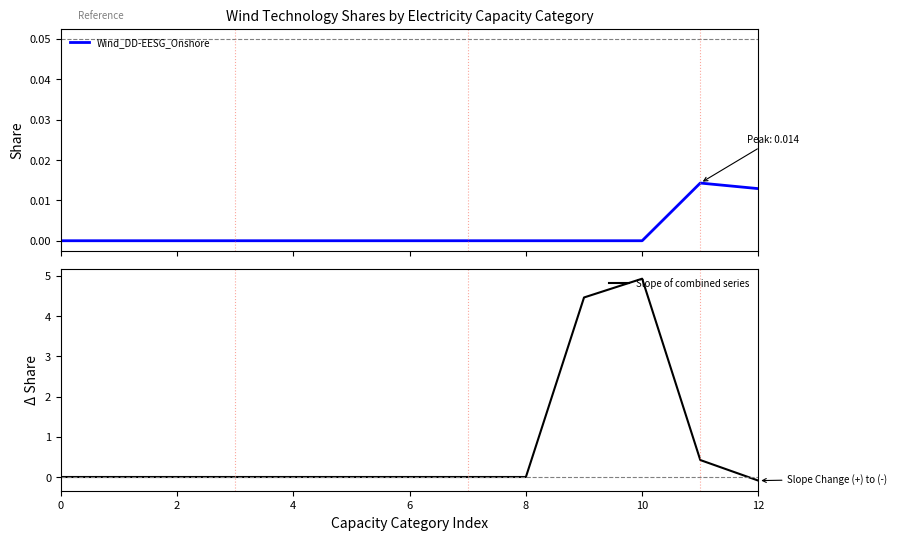

Where does the Slope of combined series series first go above 0?

9